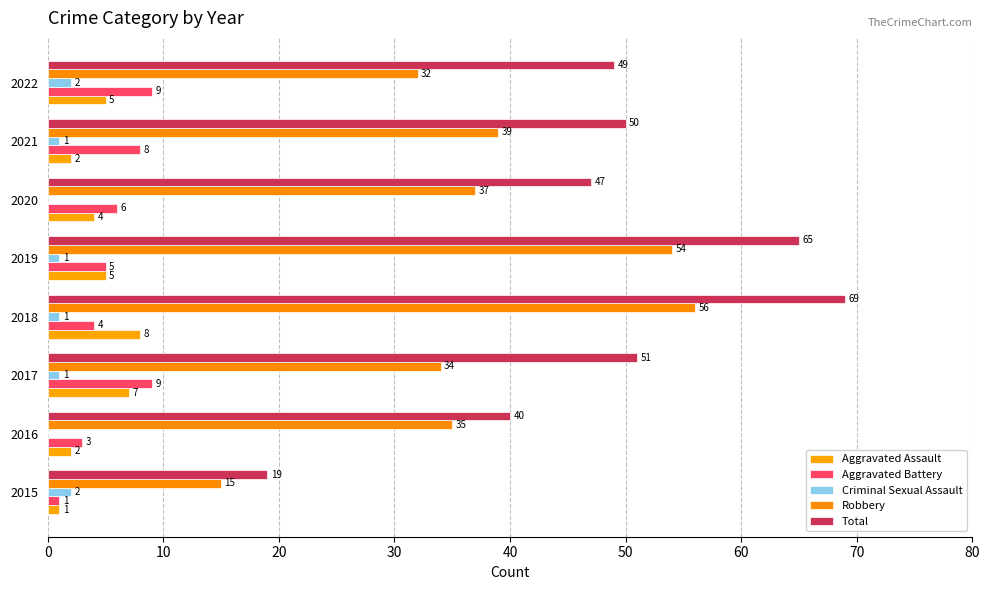

How many distinct data groups are displayed?

5